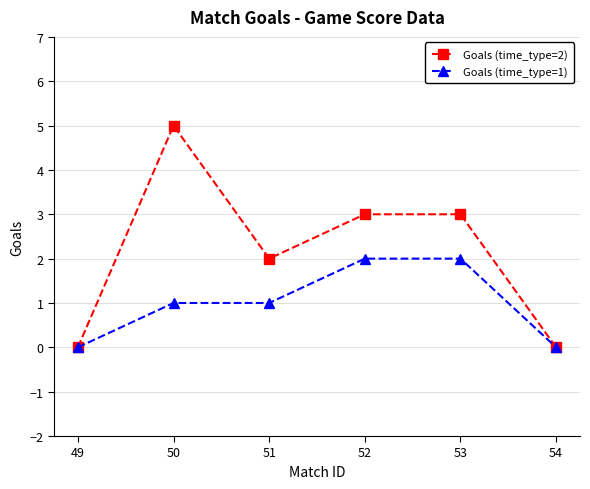

What is the greatest value displayed?

5